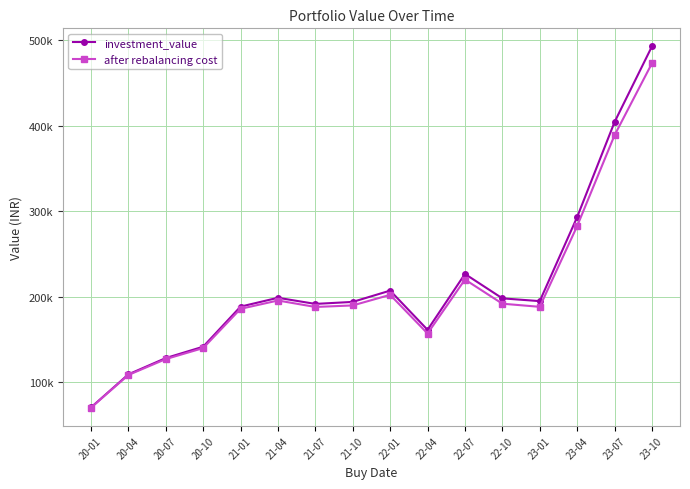

What is the smallest value displayed?

70433.7